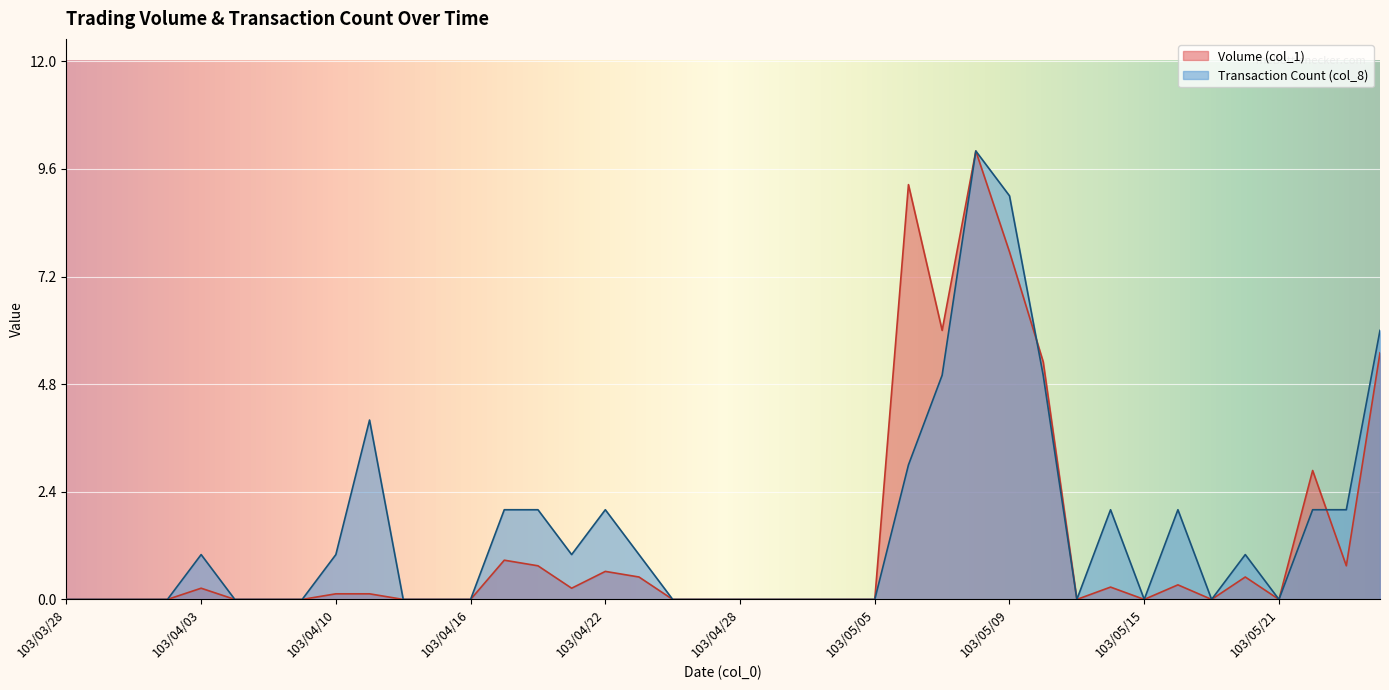

True or false: Volume (col_1) and Transaction Count (col_8) intersect in this chart.

True